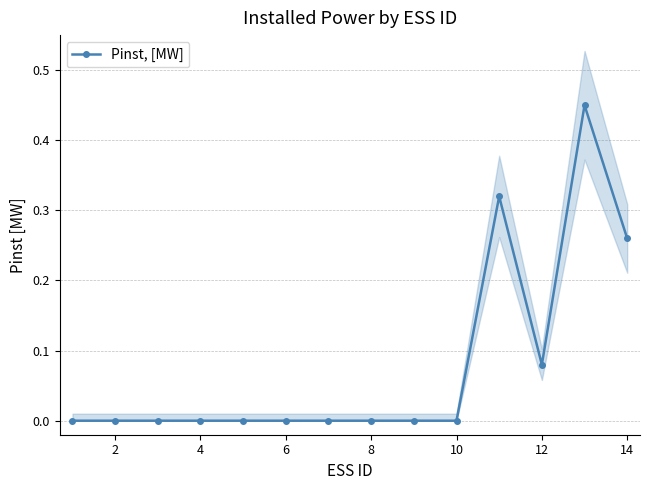

How many data points are above 0?

4